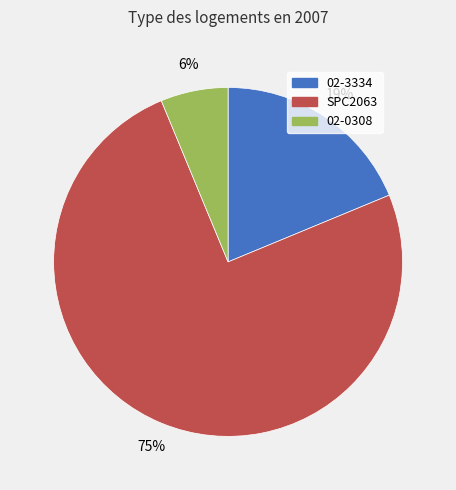

How many slices are in this pie chart?

3